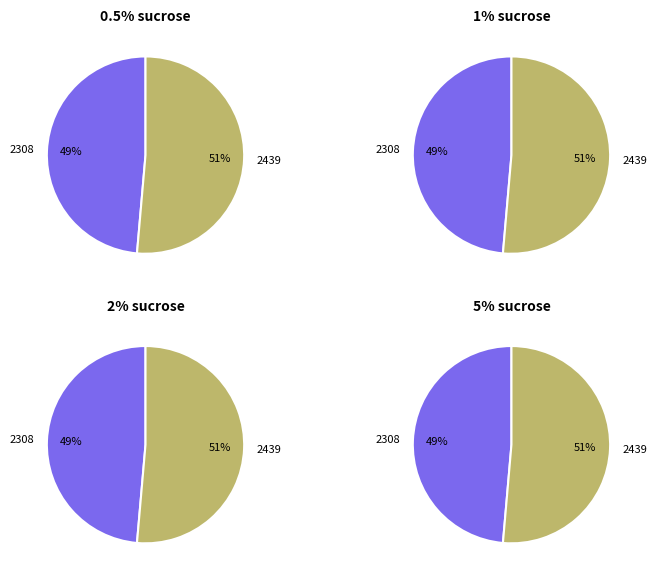

What is the largest slice in the pie chart?

2439